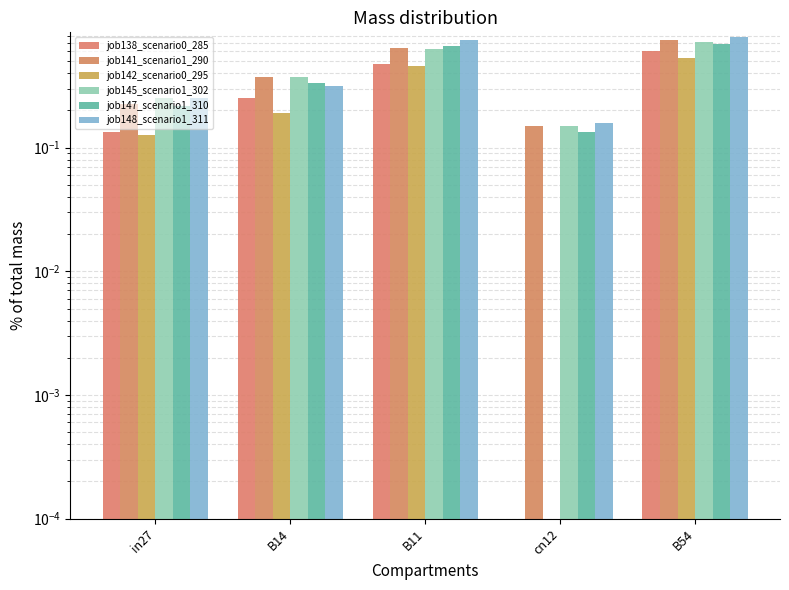

What is the maximum value shown in the chart?

0.8